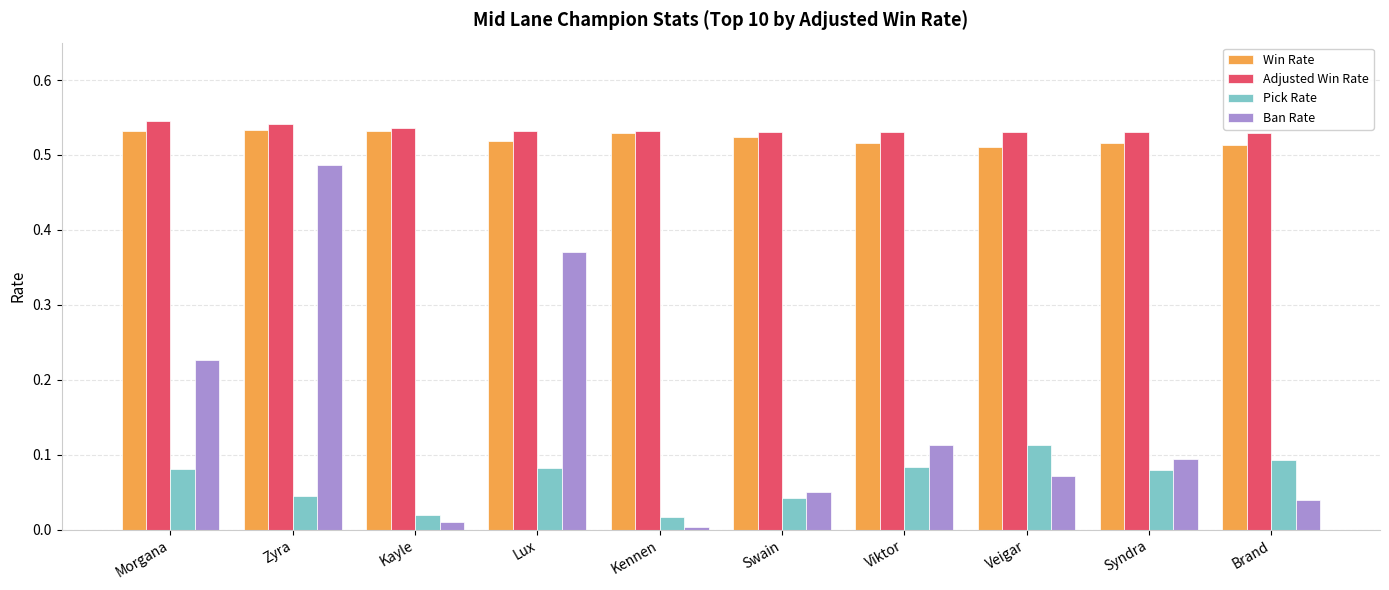

Rank the categories by Ban Rate value from lowest to highest.

Kennen, Kayle, Brand, Swain, Veigar, Syndra, Viktor, Morgana, Lux, Zyra